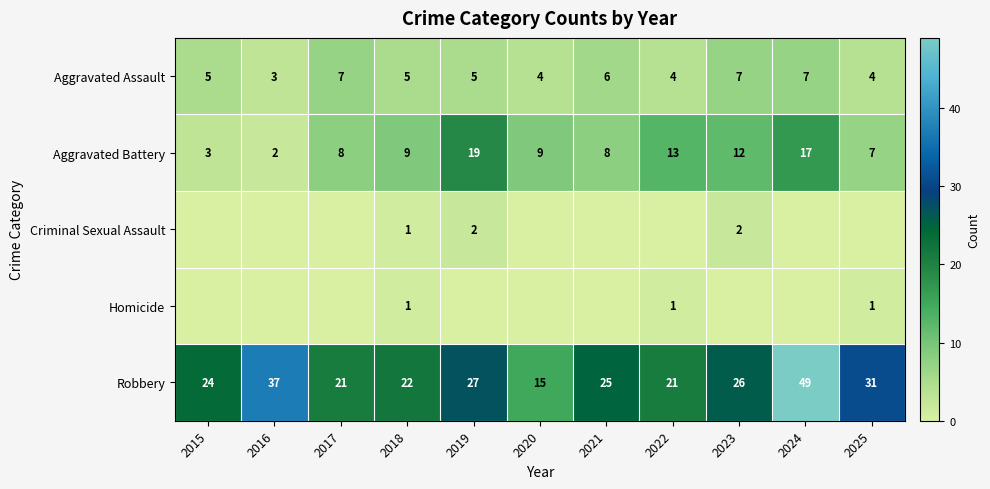

True or false: Criminal Sexual Assault has a value of 1 at 2023.

False